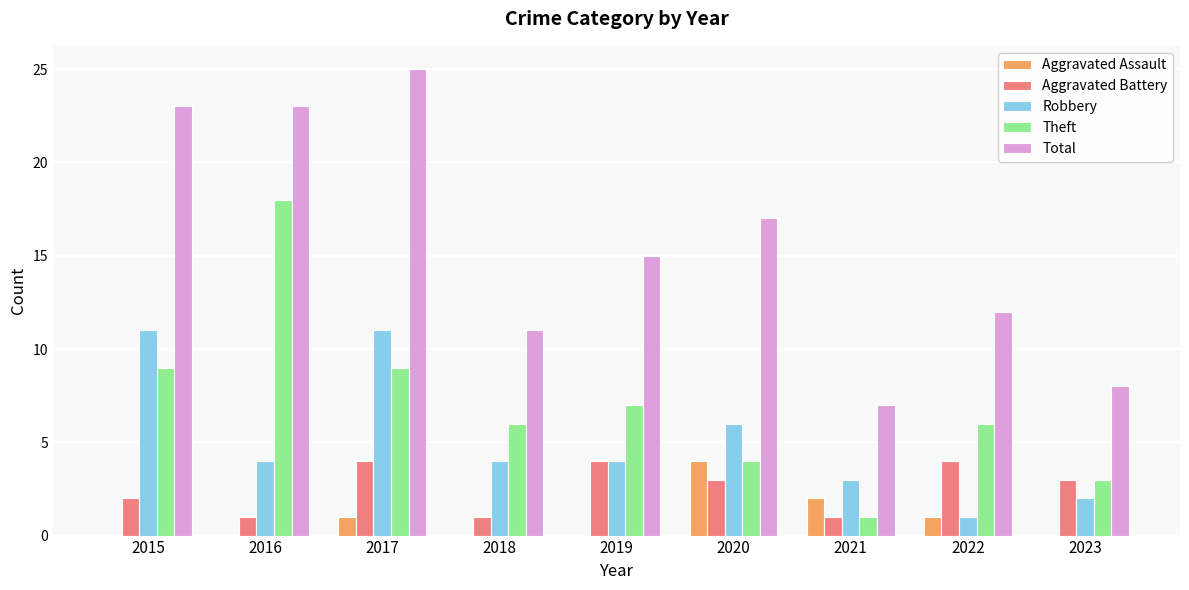

What is the total value across all series at 2022?

24